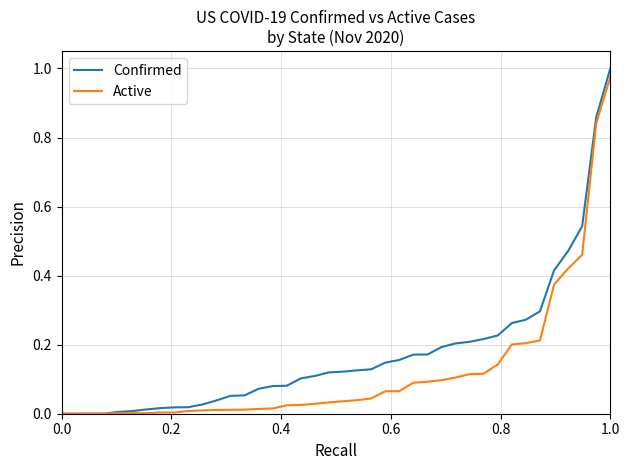

What is the sum of all Confirmed values?

7.0